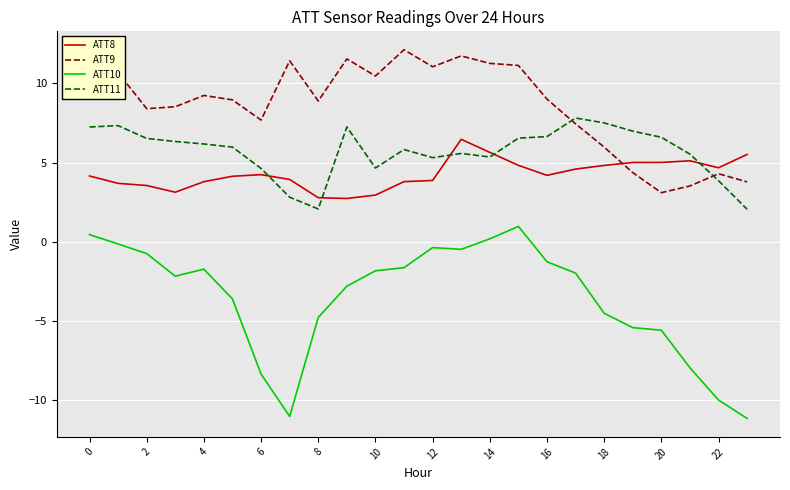

Which series has the largest total across all categories?

ATT9